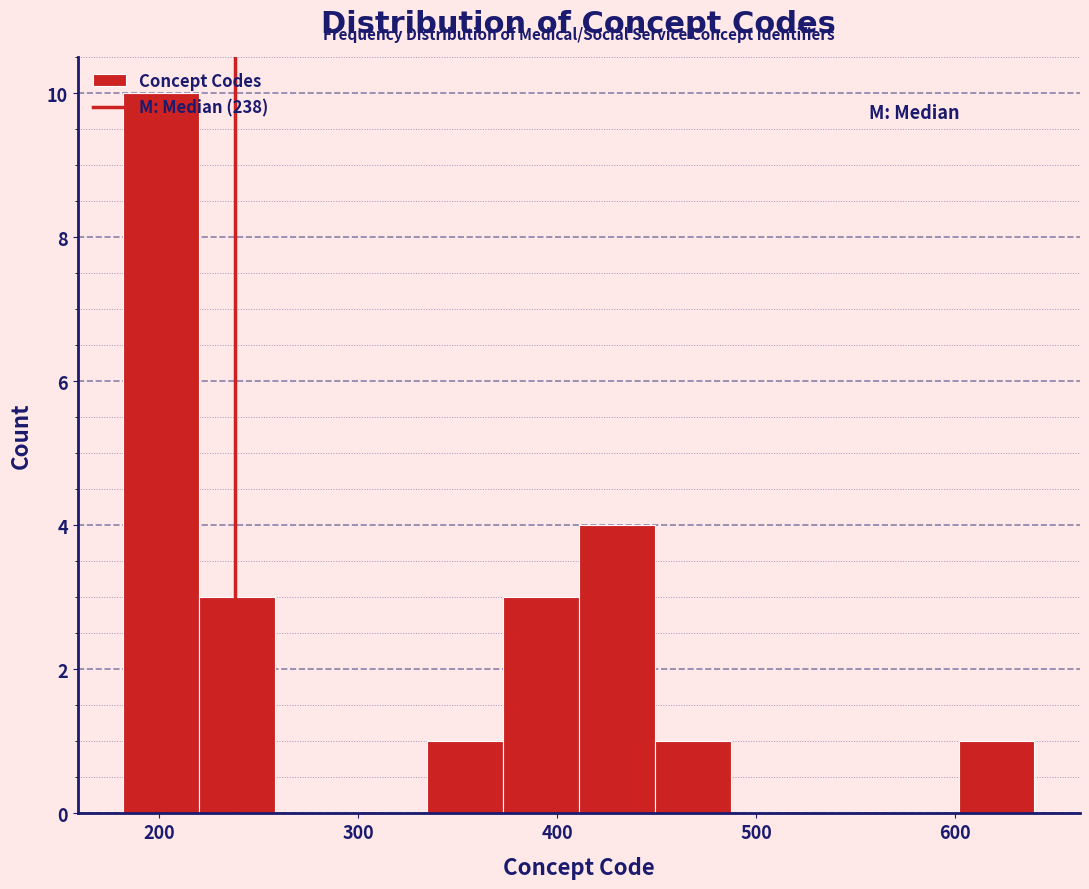

Around what value on the x-axis is the tallest bar? Give the approximate position of its centre, as read against the axis.

200